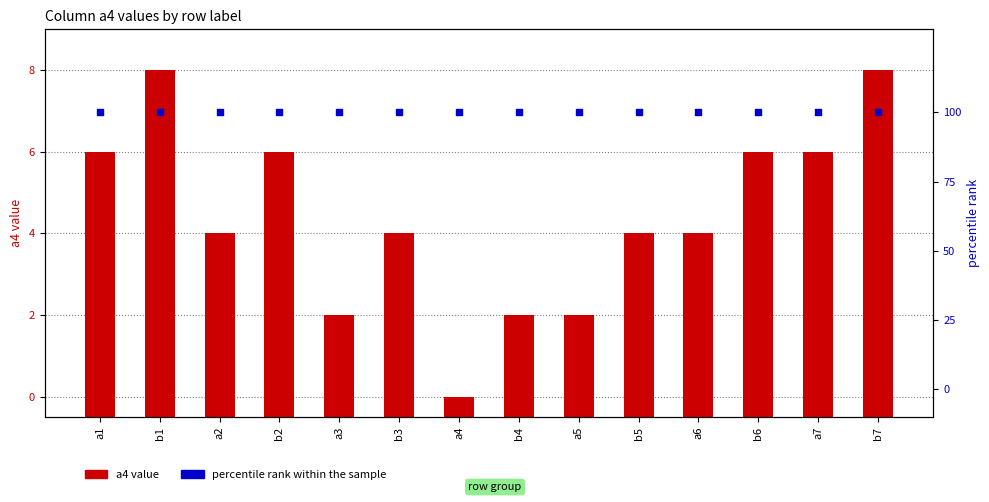

What is the total value across all series at b4?

102.5